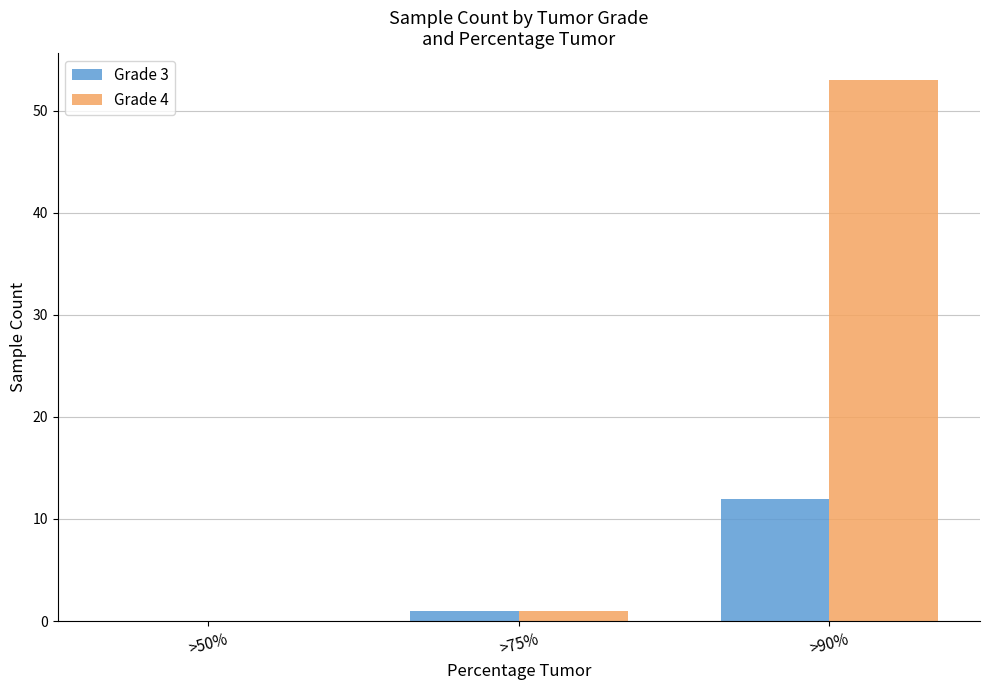

What are all the series names shown in the legend?

Grade 3, Grade 4